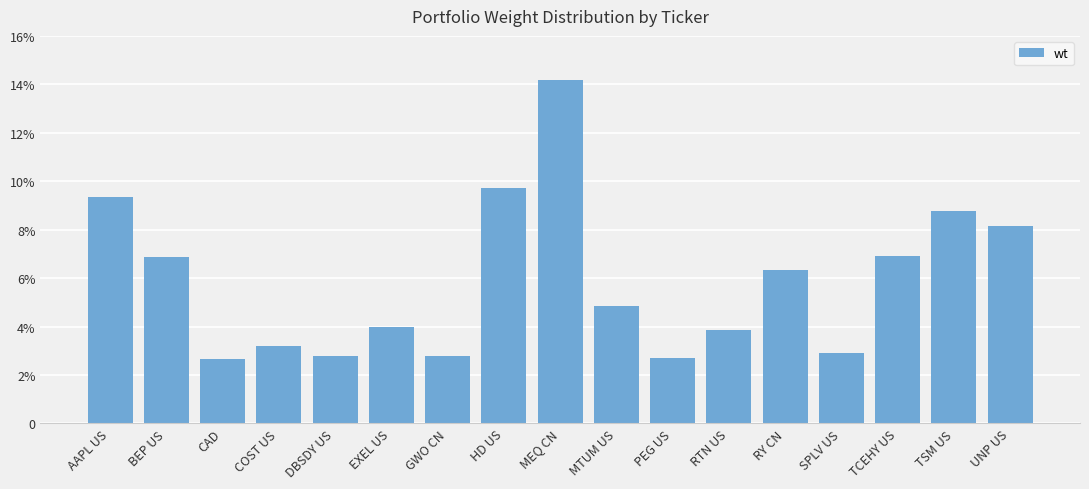

At which category does the chart reach its peak across all series?

MEQ CN